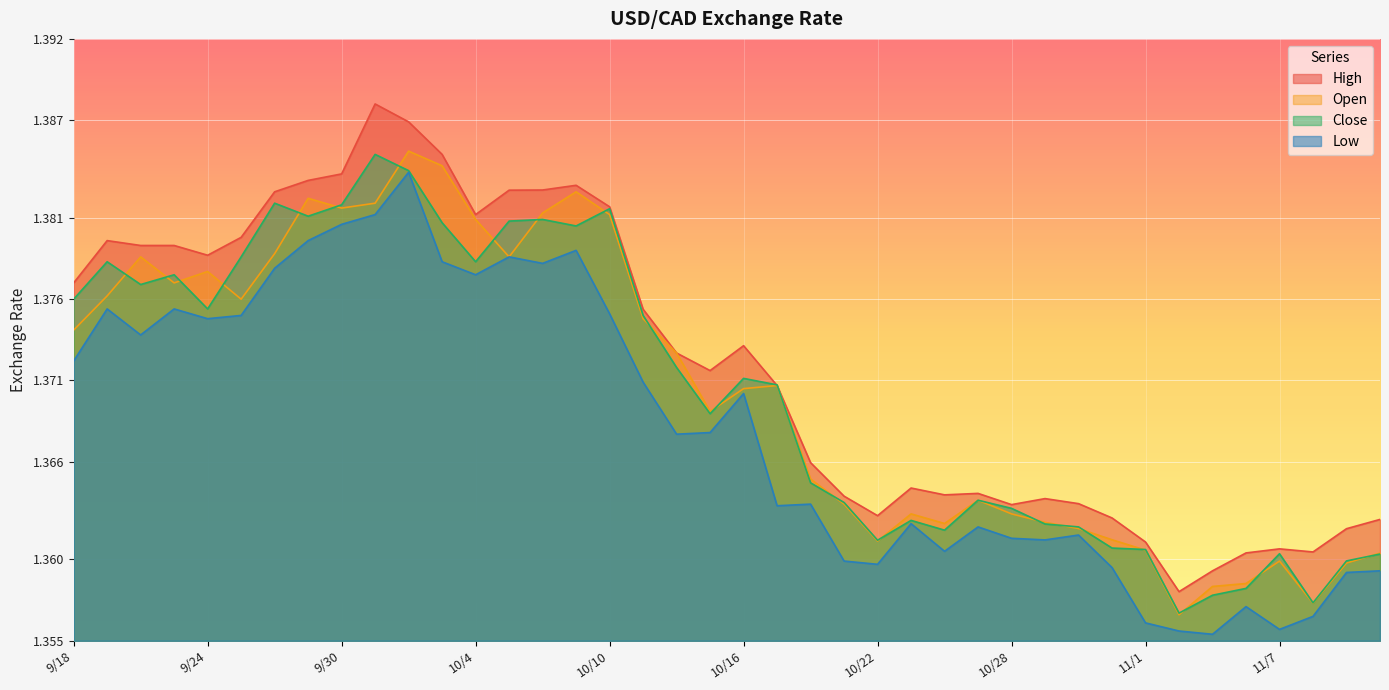

Which series has the largest total across all categories?

High